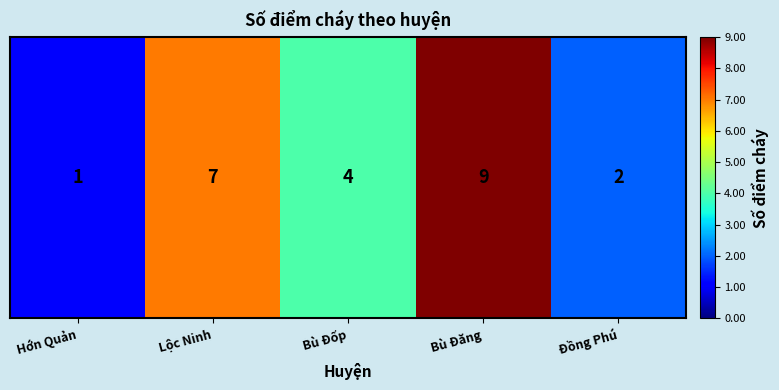

Read the value at Bù Đăng.

9